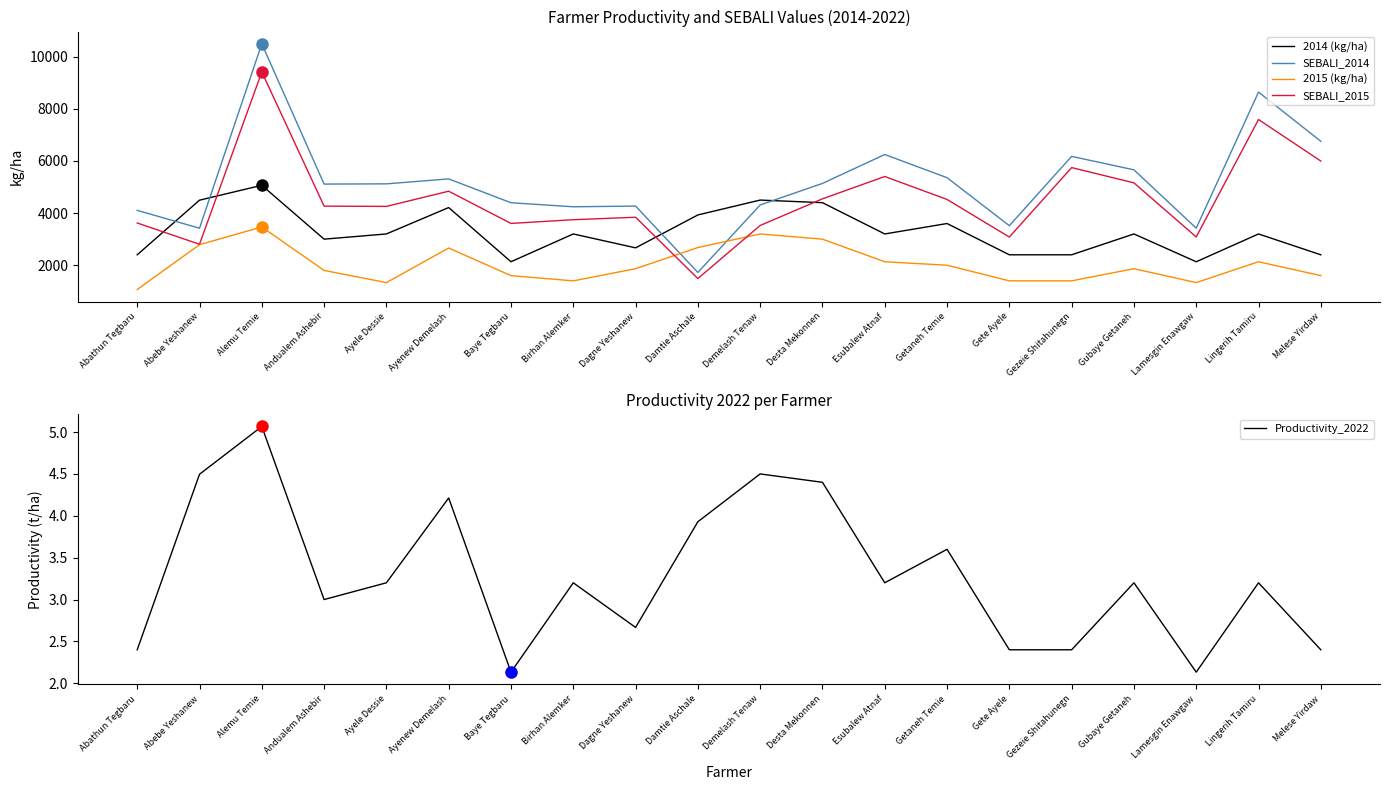

Is the value of Productivity_2022 at Getaneh Temie greater than the value of SEBALI_2014 at Lamesgin Enawgaw?

No